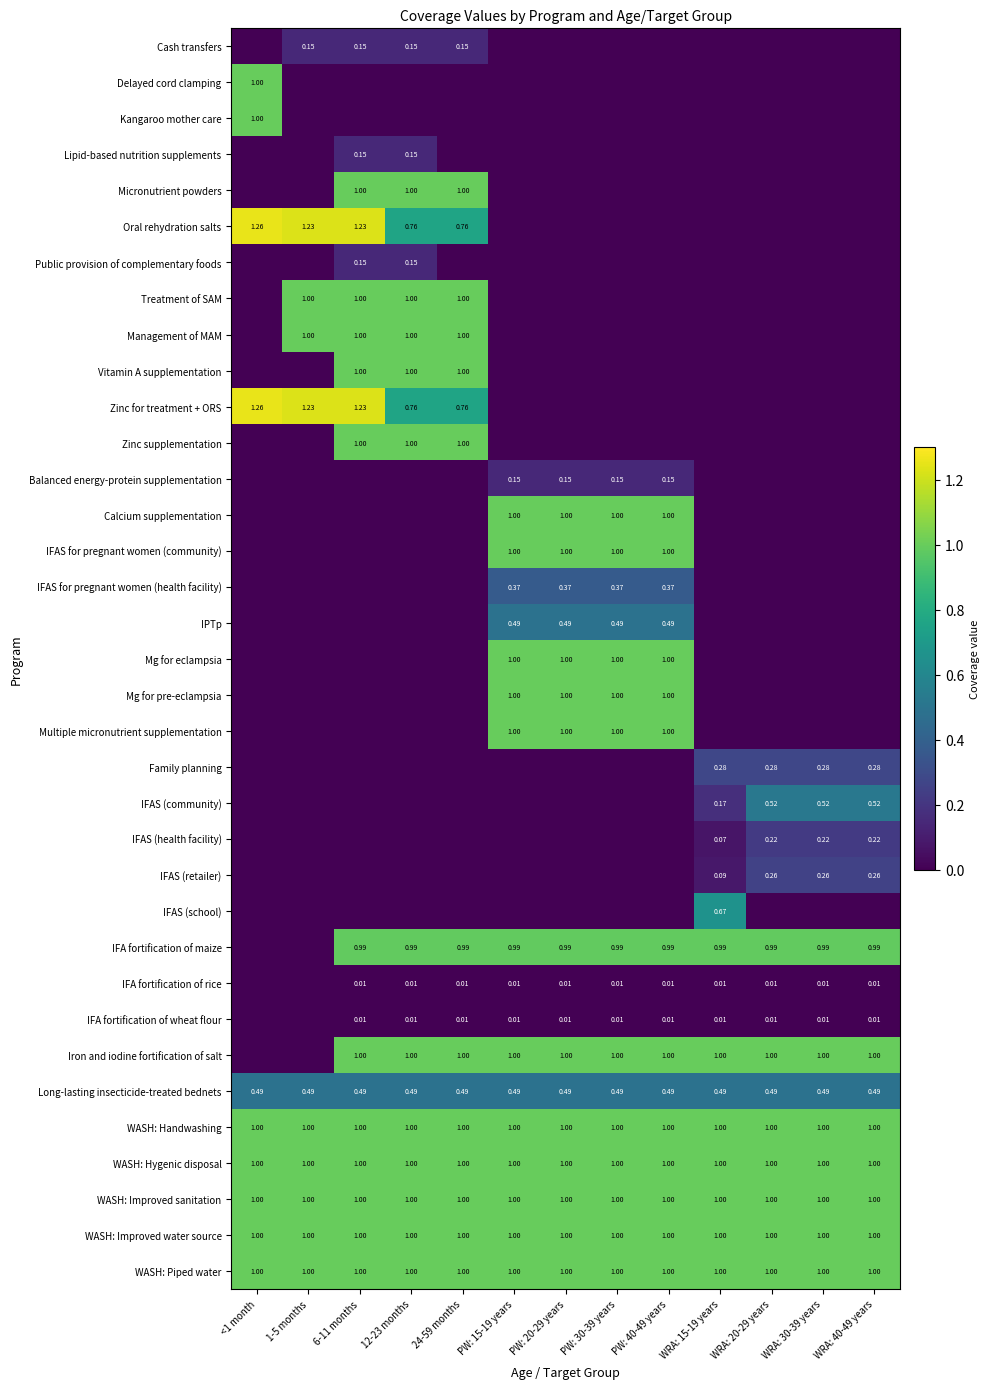

How many values in the IFAS for pregnant women (health facility) series exceed 0?

4